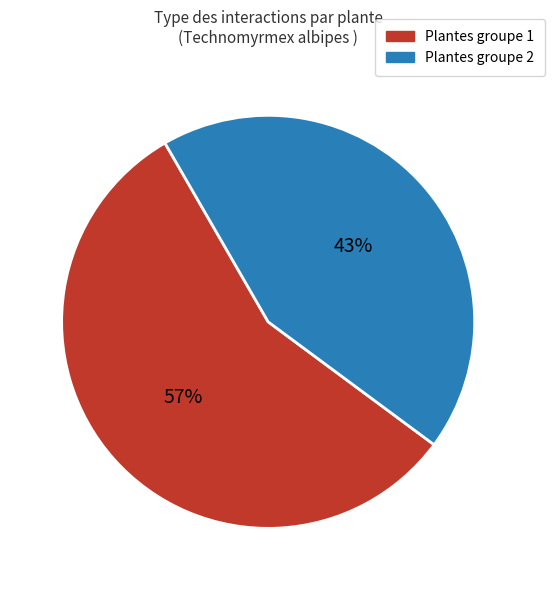

To the nearest percent, what is the average slice percentage?

50%